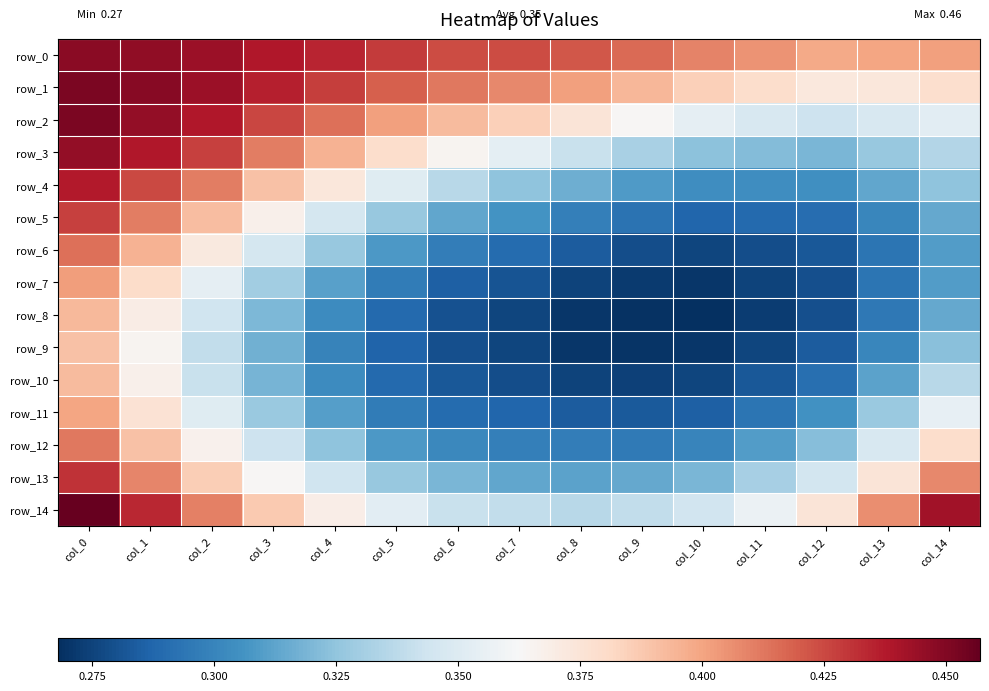

At which label does row_3 reach its peak?

col_0